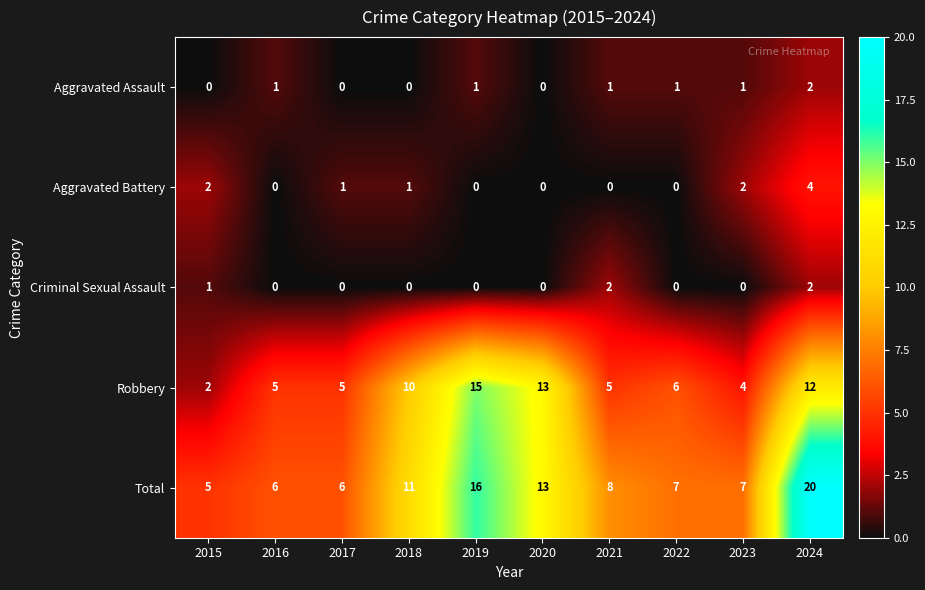

Is it true that Aggravated Assault equals 1 at 2019?

True